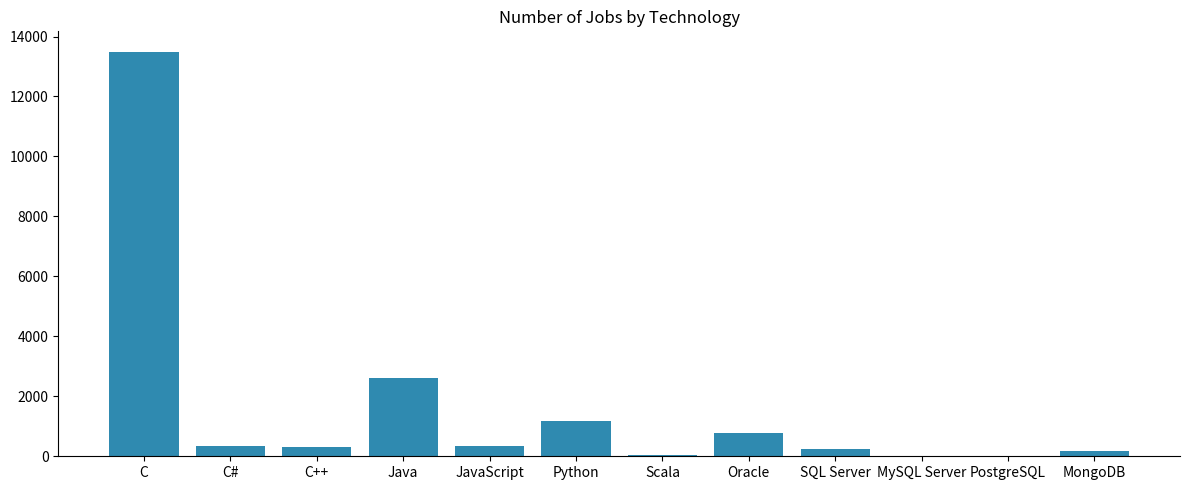

What is the approximate value at JavaScript?

355